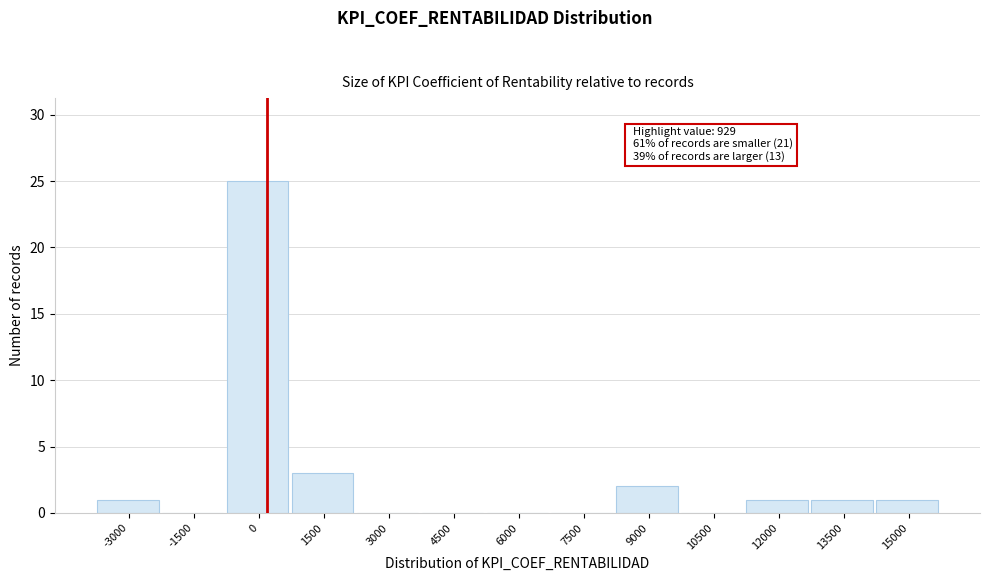

Reading left to right, transcribe all the data shown in this chart.

-3000=1	-1500=0	0=25	1500=3	3000=0	4500=0	6000=0	7500=0	9000=2	10500=0	12000=1	13500=1	15000=1